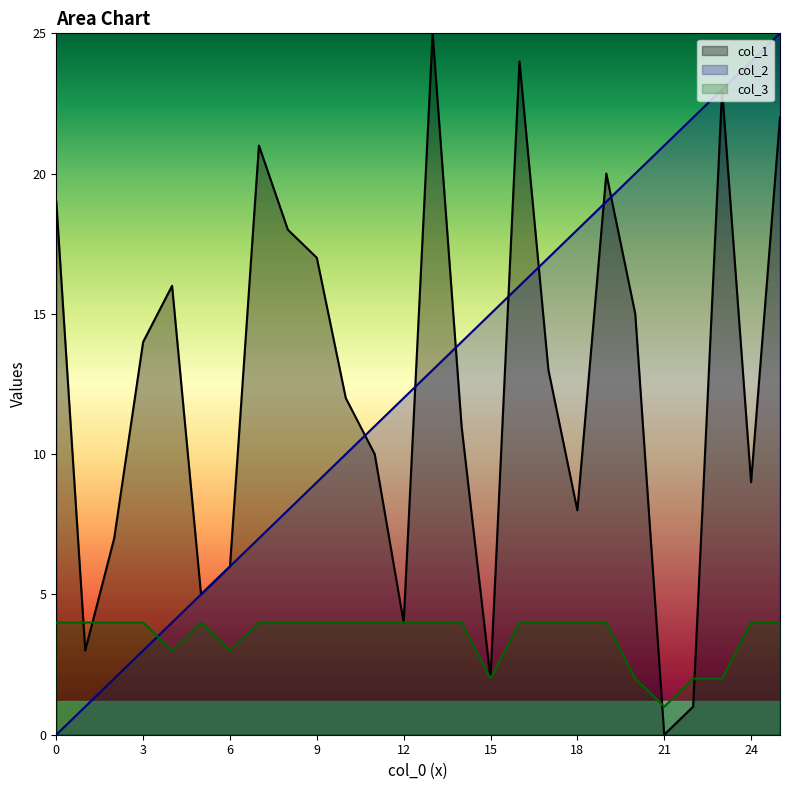

At which category does the chart reach its minimum across all series?

21